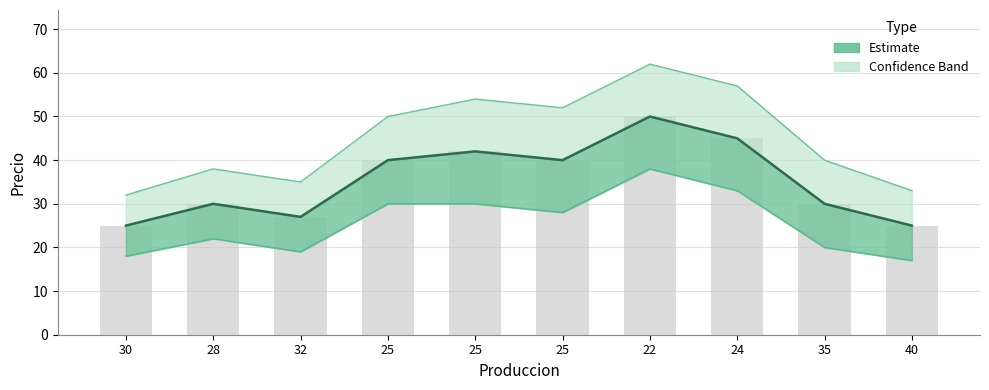

Which has a higher value, 25 or 25?

25